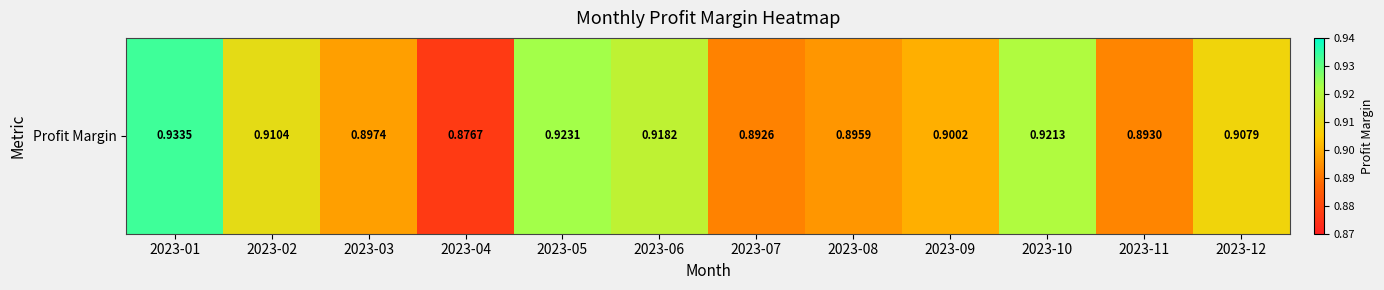

Reading left to right, transcribe all the data shown in this chart.

0.9	0.9	0.9	0.9	0.9	0.9	0.9	0.9	0.9	0.9	0.9	0.9